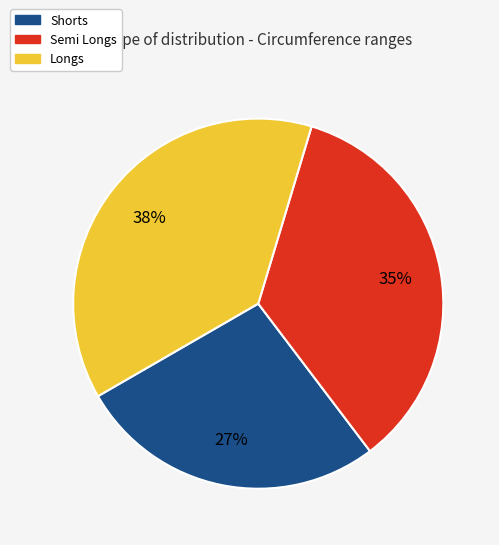

The Shorts slice represents 15% of the pie. True or false?

False